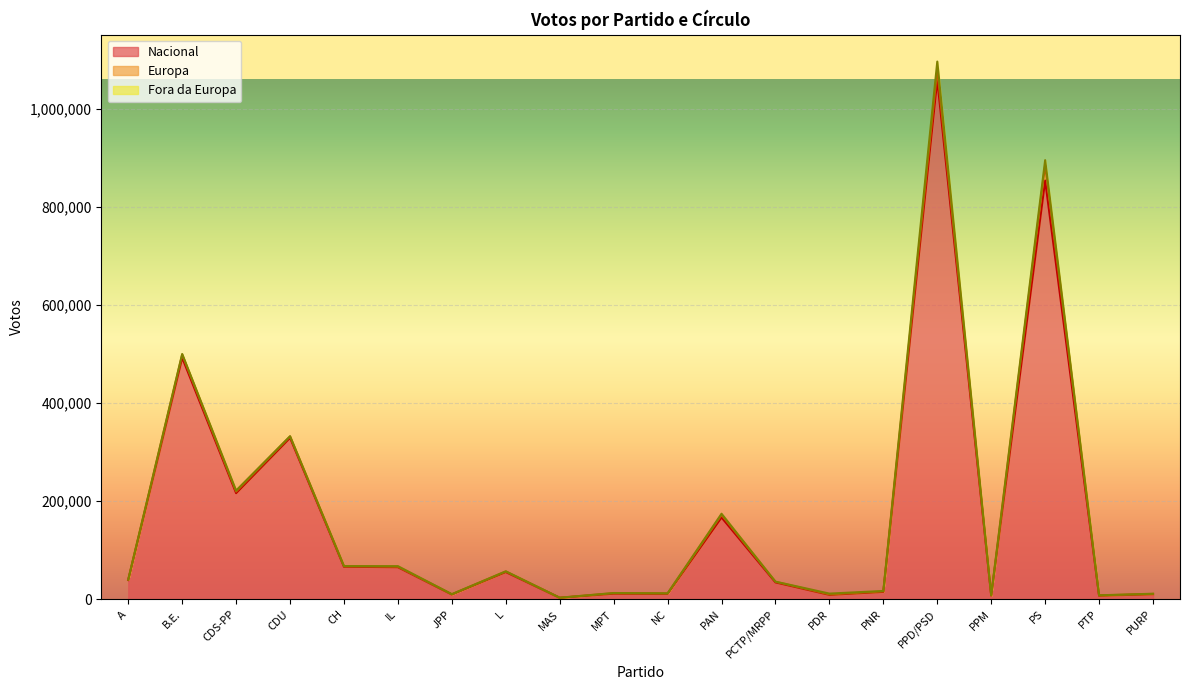

What is the total value across all series at PPM?

8431